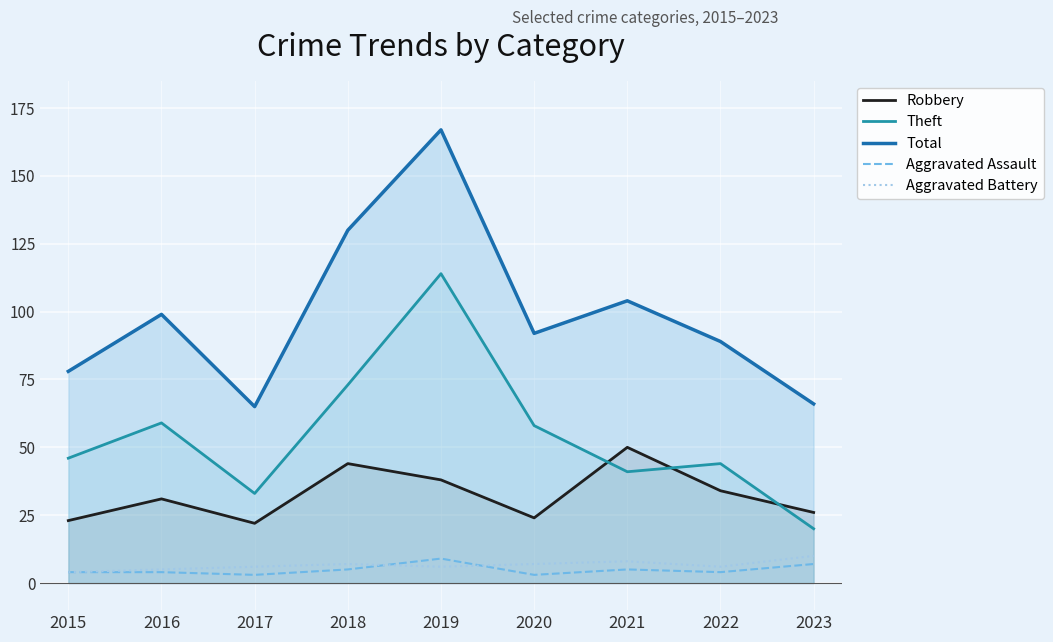

How many lines are shown in the chart?

5